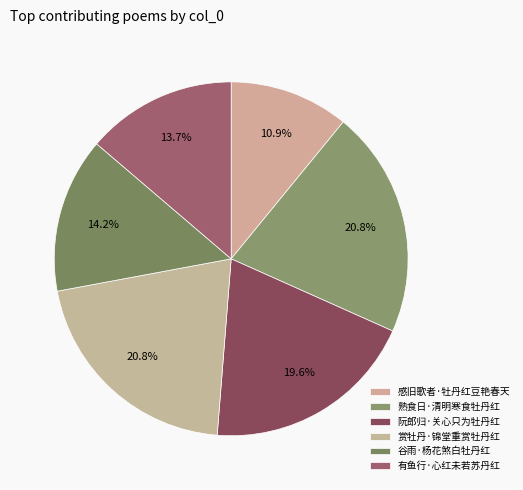

Which slice is the smallest?

感旧歌者·牡丹红豆艳春天